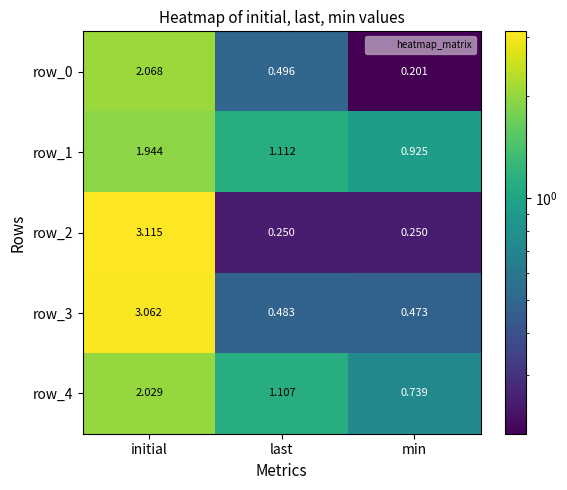

Which label corresponds to the smallest value in the chart?

min